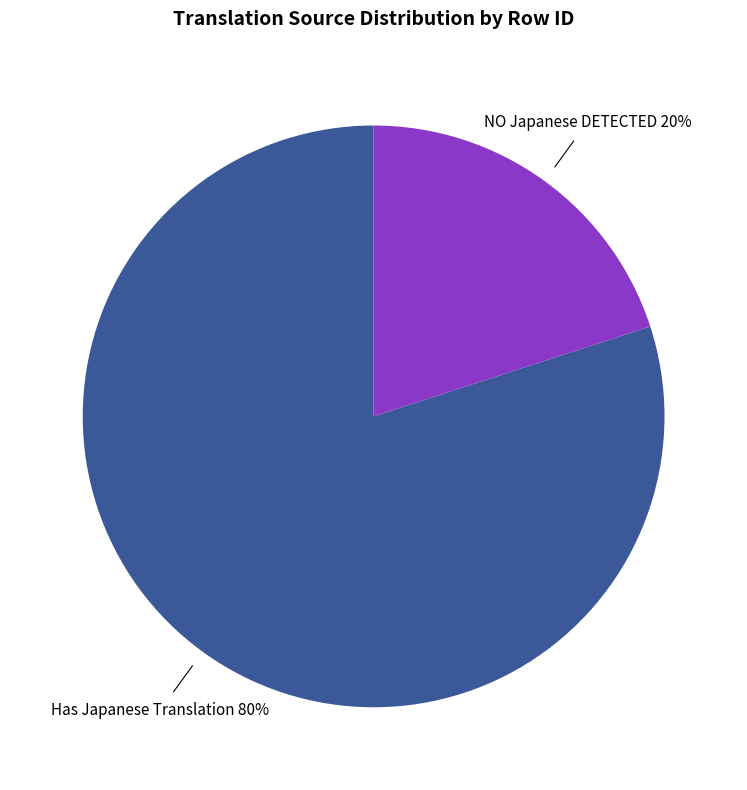

To the nearest percent, what is the difference between the largest and smallest slice percentages?

60%